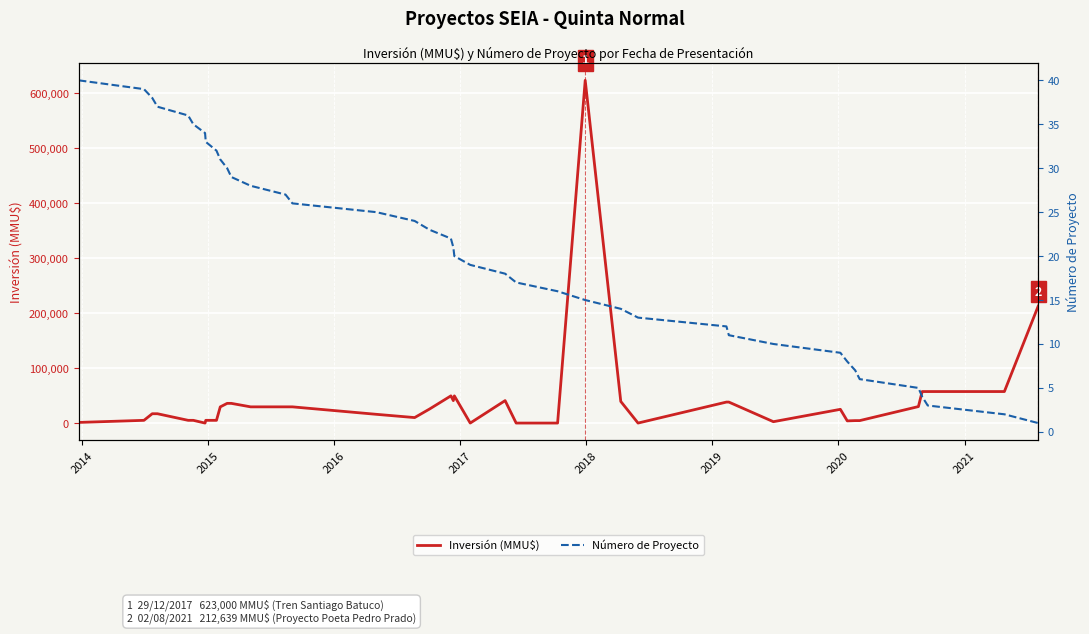

After their last crossing, which series has the higher values: Inversión (MMU$) or Número de Proyecto?

Inversión (MMU$)